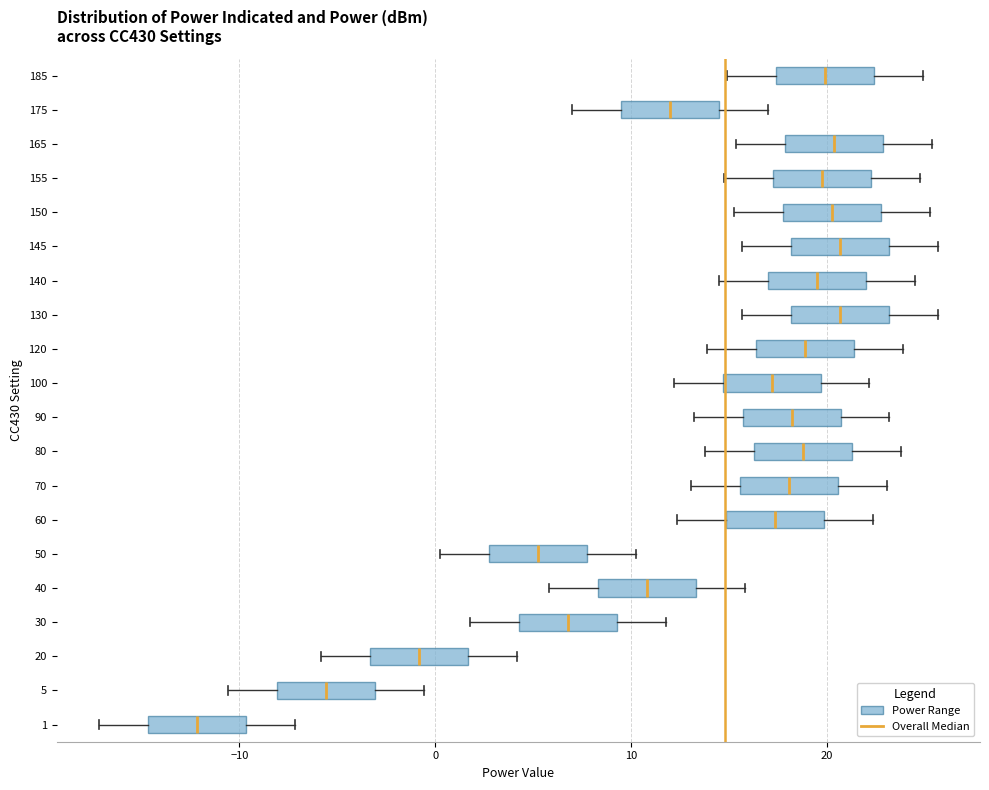

Reading bottom to top, read every box against the x-axis: the position of its median line, the range the box covers, and the ends of its whiskers. The values are not printed on the chart, so give them approximately, as read against the axis.

1: median -12, box -15 to -10, whiskers -17 to -7
5: median -6, box -8 to -3, whiskers -11 to -1
20: median -1, box -3 to 2, whiskers -6 to 4
30: median 7, box 4 to 9, whiskers 2 to 12
40: median 11, box 8 to 13, whiskers 6 to 16
50: median 5, box 3 to 8, whiskers 0 to 10
60: median 17, box 15 to 20, whiskers 12 to 22
70: median 18, box 16 to 21, whiskers 13 to 23
80: median 19, box 16 to 21, whiskers 14 to 24
90: median 18, box 16 to 21, whiskers 13 to 23
100: median 17, box 15 to 20, whiskers 12 to 22
120: median 19, box 16 to 21, whiskers 14 to 24
130: median 21, box 18 to 23, whiskers 16 to 26
140: median 20, box 17 to 22, whiskers 15 to 25
145: median 21, box 18 to 23, whiskers 16 to 26
150: median 20, box 18 to 23, whiskers 15 to 25
155: median 20, box 17 to 22, whiskers 15 to 25
165: median 20, box 18 to 23, whiskers 15 to 25
175: median 12, box 10 to 15, whiskers 7 to 17
185: median 20, box 17 to 22, whiskers 15 to 25